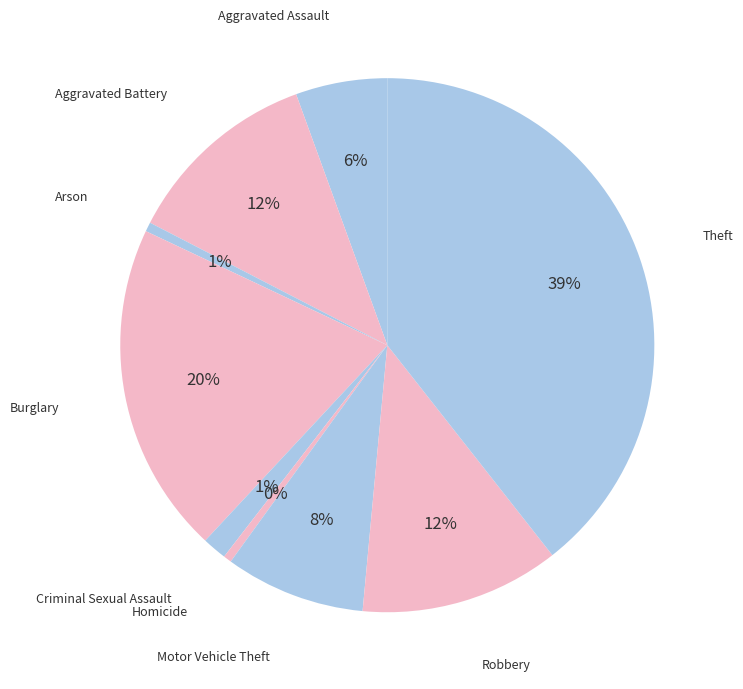

Does any single category account for the majority?

No